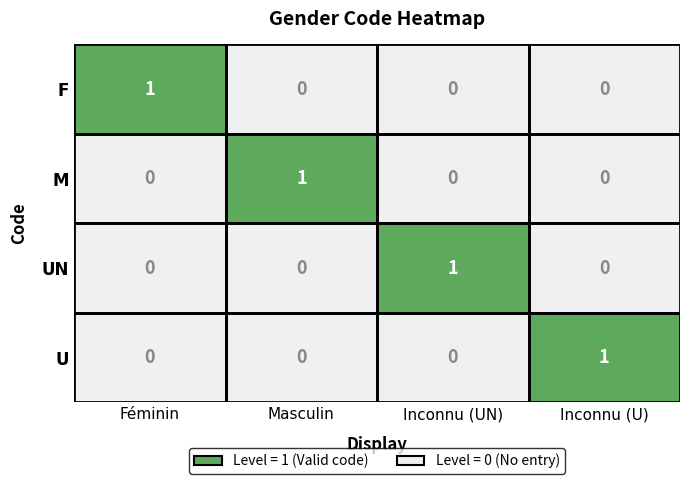

At how many categories does at least one series exceed 0?

4